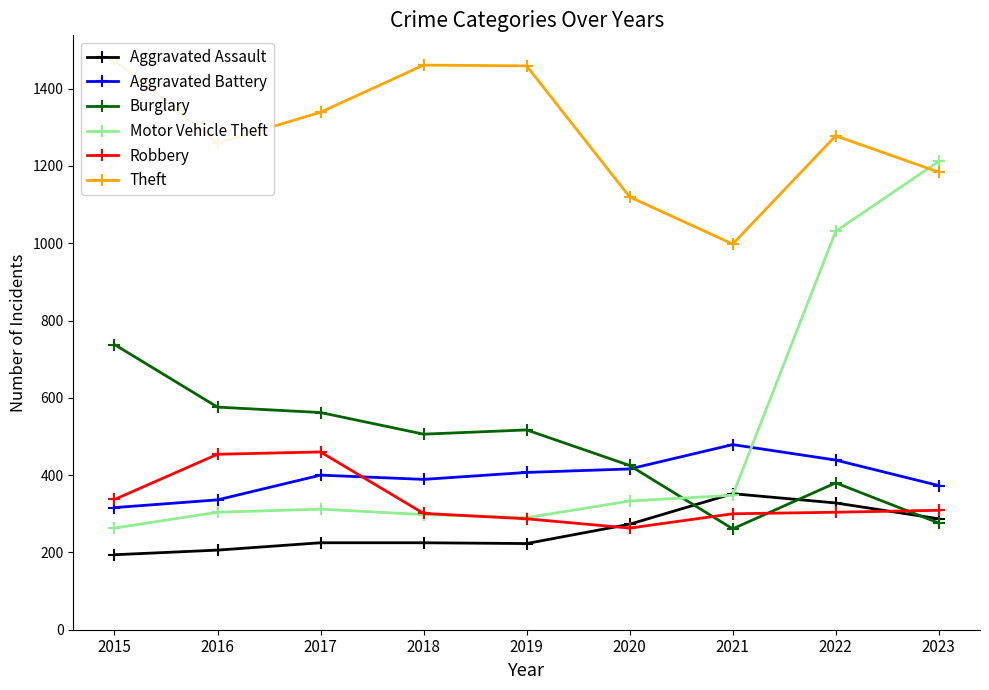

At which label does Motor Vehicle Theft reach its peak?

2023